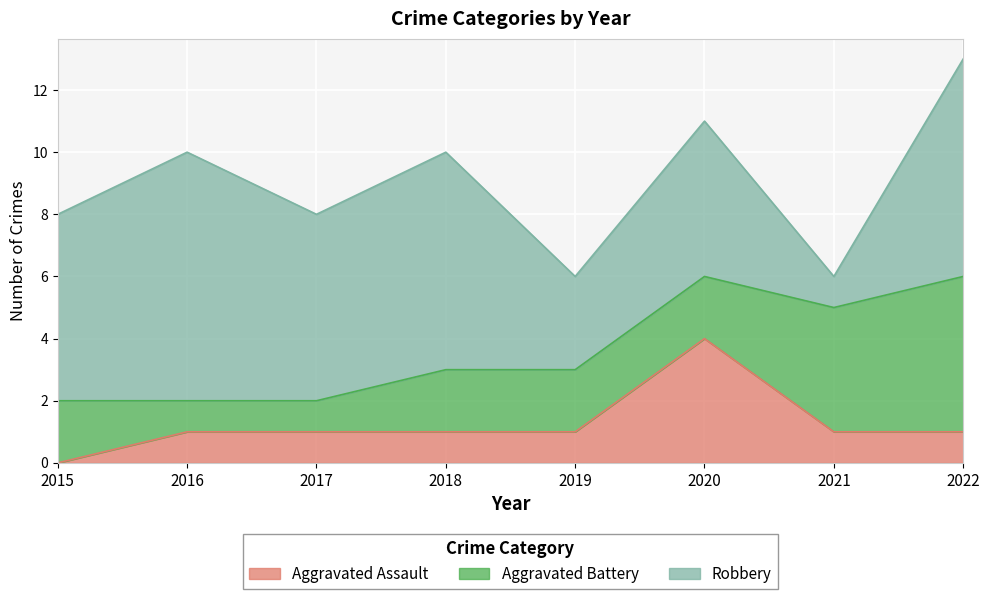

What is the total value across all series at 2021?

6